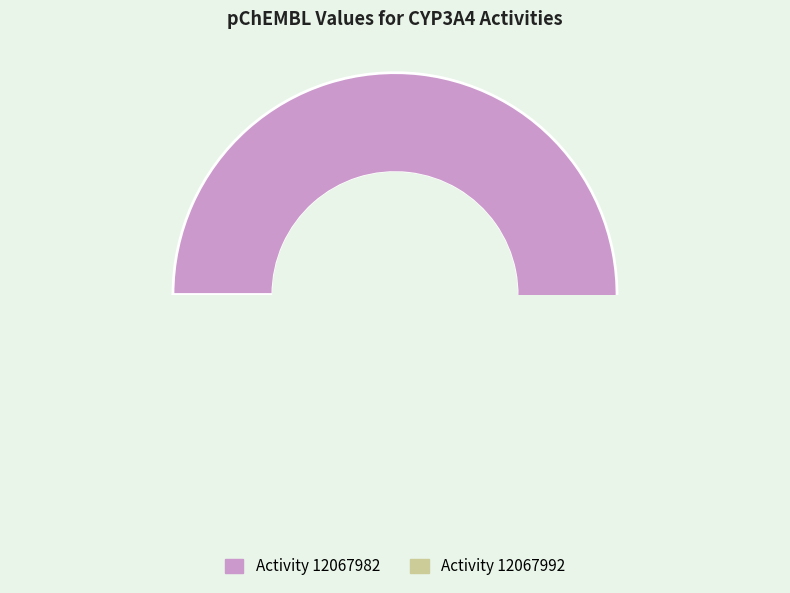

To the nearest percent, what is the average slice percentage?

50%